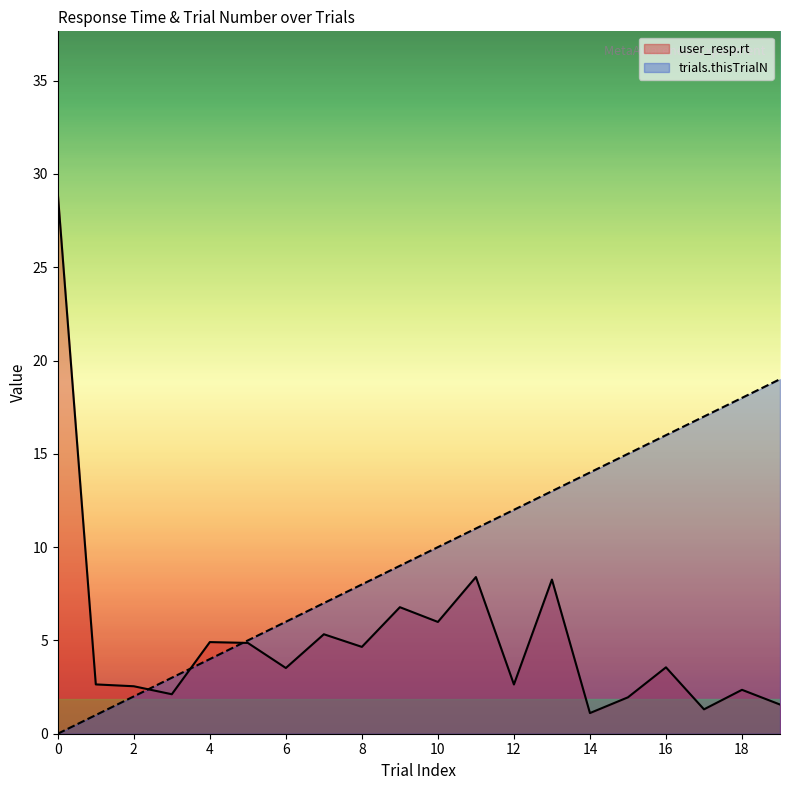

What are all the series names shown in the legend?

user_resp.rt, trials.thisTrialN